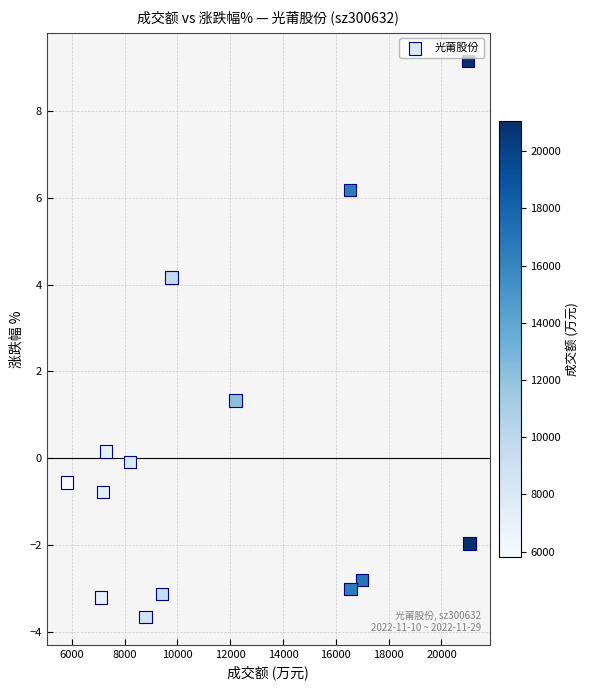

What Y value in the scatter plot is closest to 2?

1.3